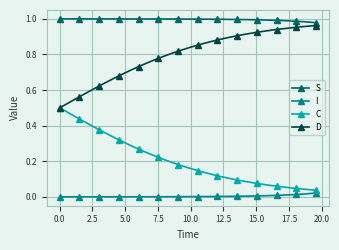

True or false: S and C cross at least once.

False